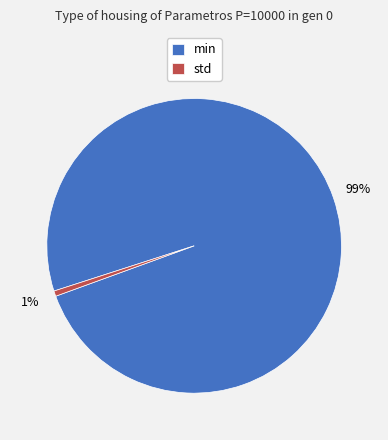

Combined, do min and std account for over 50%?

Yes